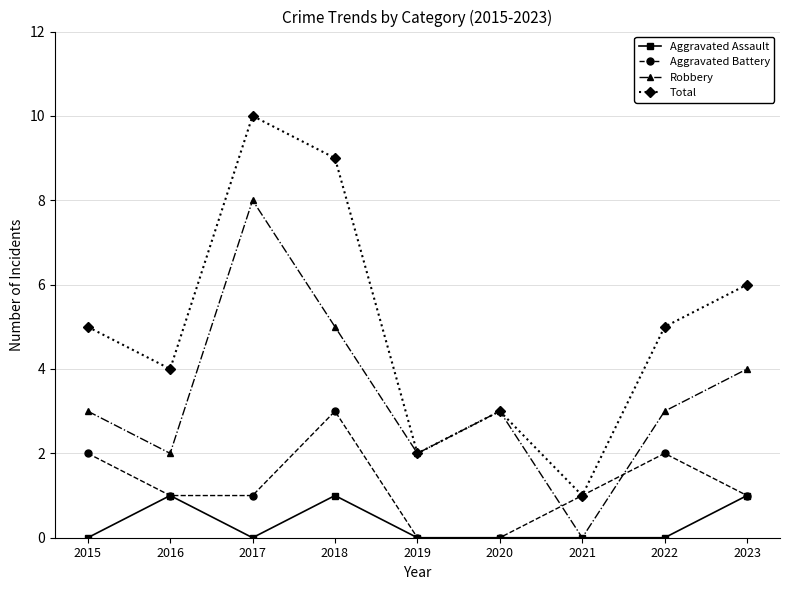

Reading left to right, transcribe all the data shown in this chart.

Aggravated Assault: 0	1	0	1	0	0	0	0	1
Aggravated Battery: 2	1	1	3	0	0	1	2	1
Robbery: 3	2	8	5	2	3	0	3	4
Total: 5	4	10	9	2	3	1	5	6